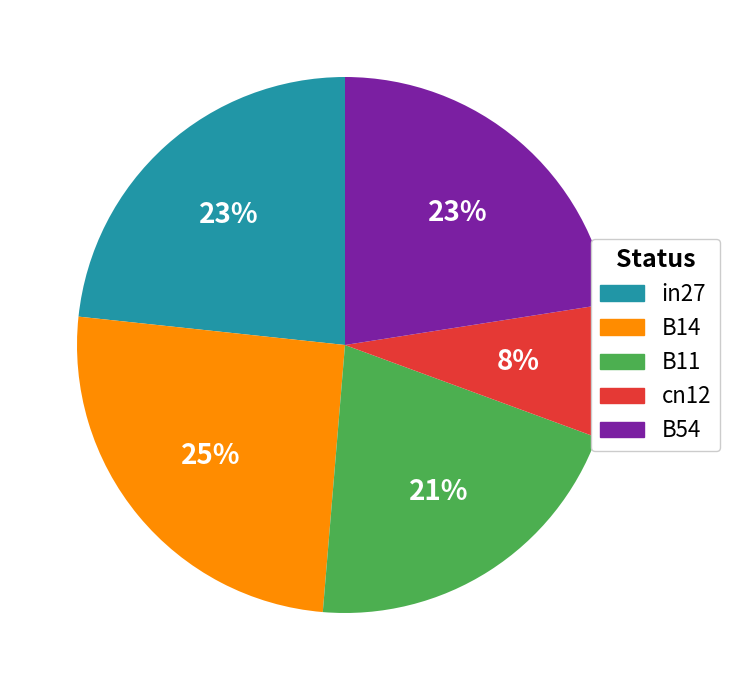

Which slice is the smallest?

cn12